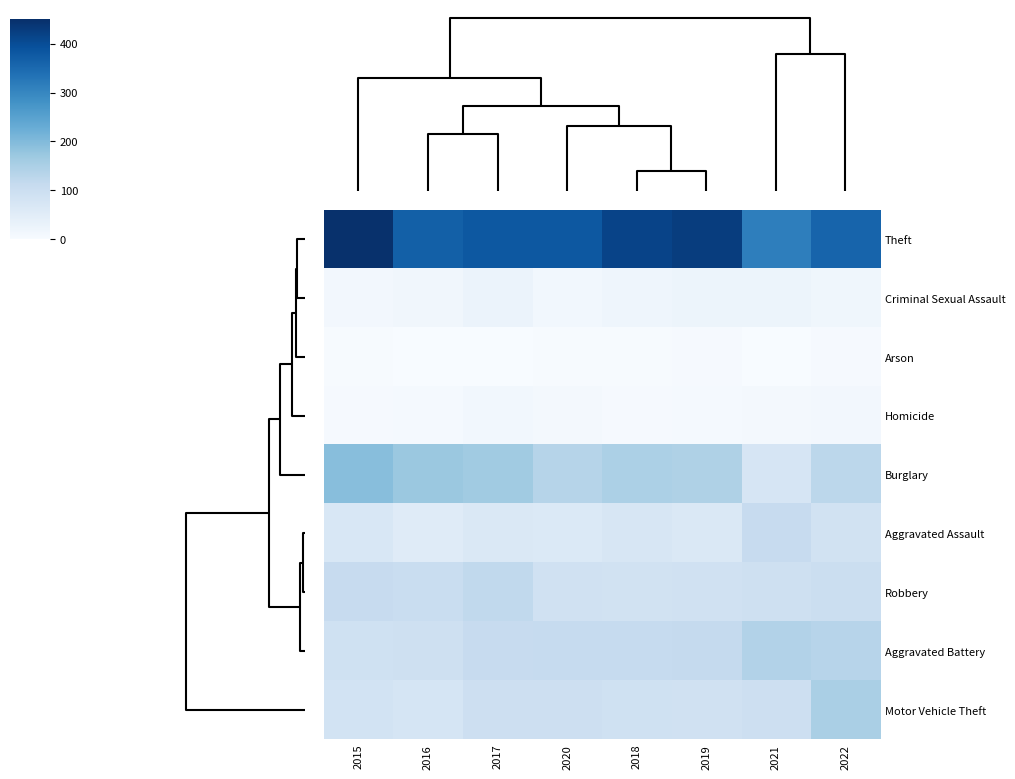

Reading left to right, list all the values displayed in this chart.

Theft: 2015=447	2016=367	2017=380	2020=381	2018=416	2019=426	2021=313	2022=359
Criminal Sexual Assault: 2015=11	2016=15	2017=28	2020=13	2018=20	2019=24	2021=24	2022=17
Arson: 2015=2	2016=1	2017=1	2020=2	2018=2	2019=4	2021=1	2022=5
Homicide: 2015=5	2016=6	2017=14	2020=10	2018=4	2019=6	2021=8	2022=11
Burglary: 2015=193	2016=172	2017=165	2020=134	2018=148	2019=145	2021=74	2022=126
Aggravated Assault: 2015=70	2016=54	2017=66	2020=63	2018=72	2019=66	2021=110	2022=85
Robbery: 2015=109	2016=104	2017=118	2020=89	2018=85	2019=88	2021=94	2022=99
Aggravated Battery: 2015=90	2016=93	2017=110	2020=112	2018=111	2019=114	2021=139	2022=133
Motor Vehicle Theft: 2015=84	2016=76	2017=96	2020=95	2018=90	2019=89	2021=96	2022=152